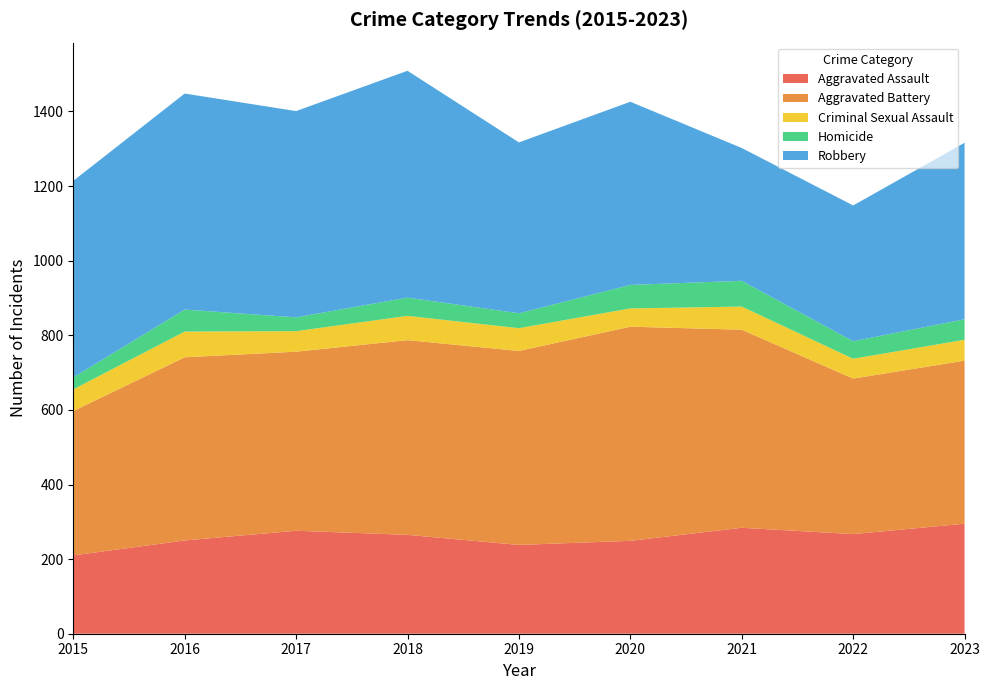

Reading left to right, transcribe all the data shown in this chart.

Aggravated Assault: 210	250	276	265	238	249	284	267	295
Aggravated Battery: 387	491	480	522	520	574	531	417	437
Criminal Sexual Assault: 58	69	55	65	61	49	62	53	56
Homicide: 32	59	37	49	40	63	69	47	55
Robbery: 527	579	553	608	458	491	356	364	473